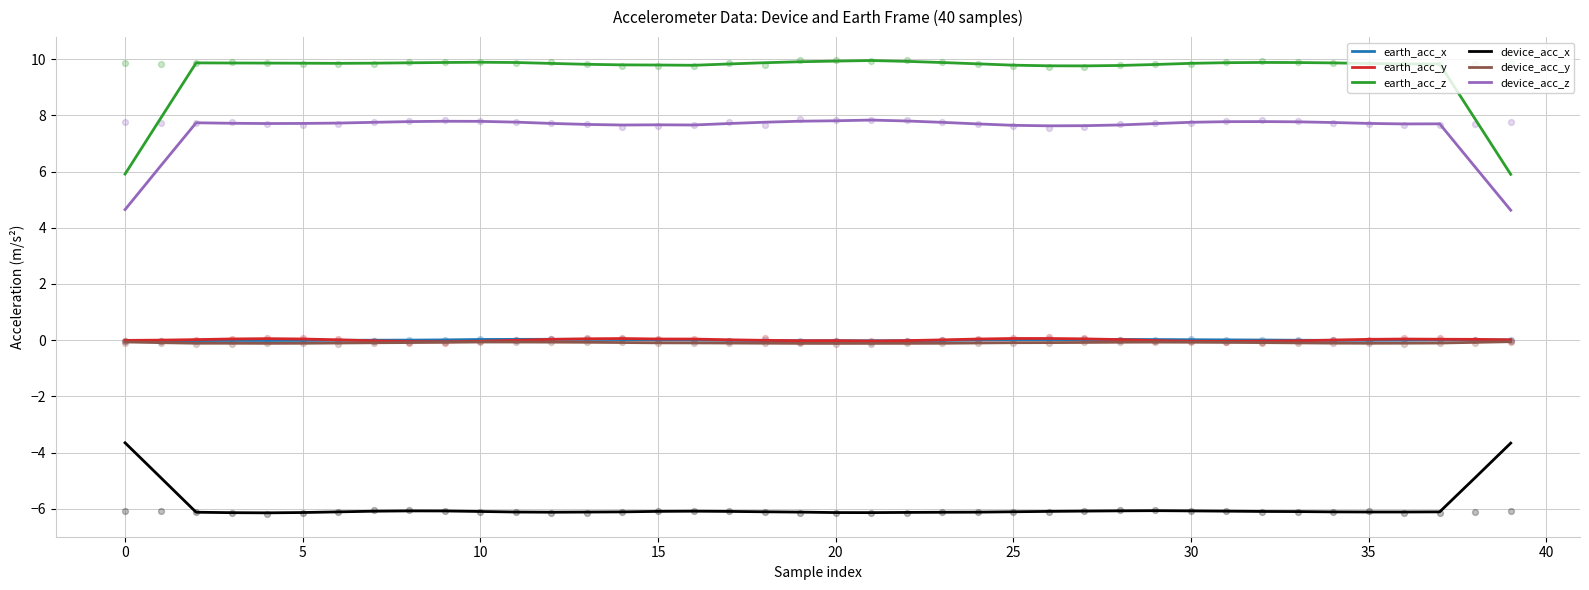

Which series has the largest Y range (max minus min)?

earth_acc_z